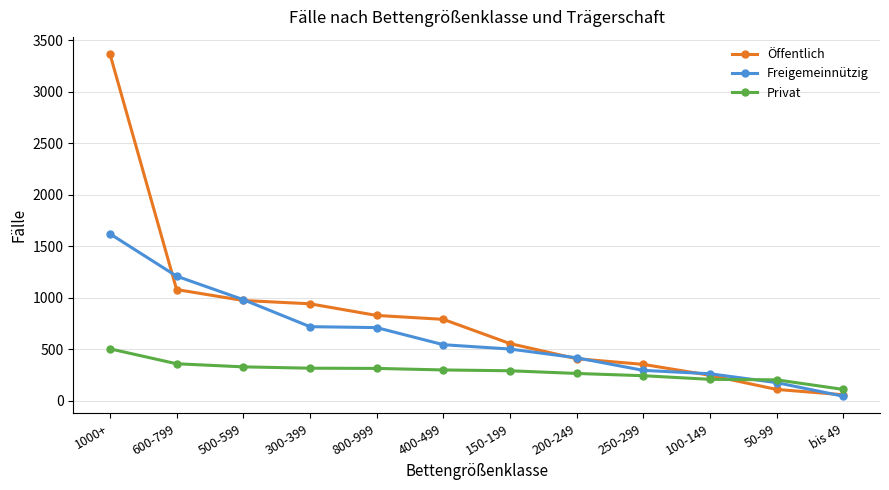

What is the sum of all Privat values?

3441